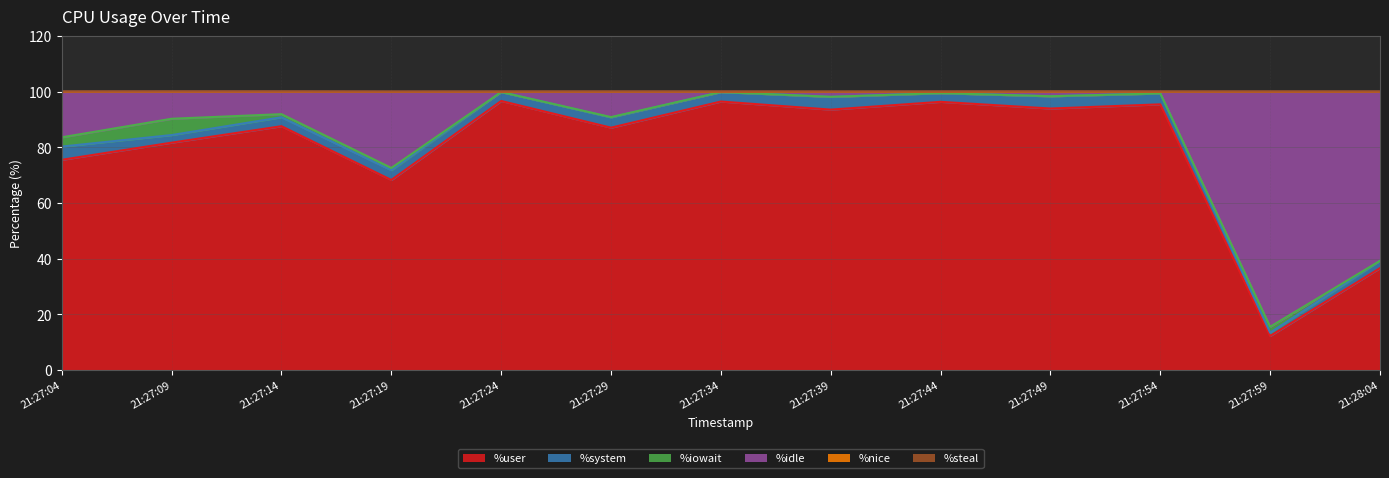

What is the label of the 13th point from the left?

21:28:04